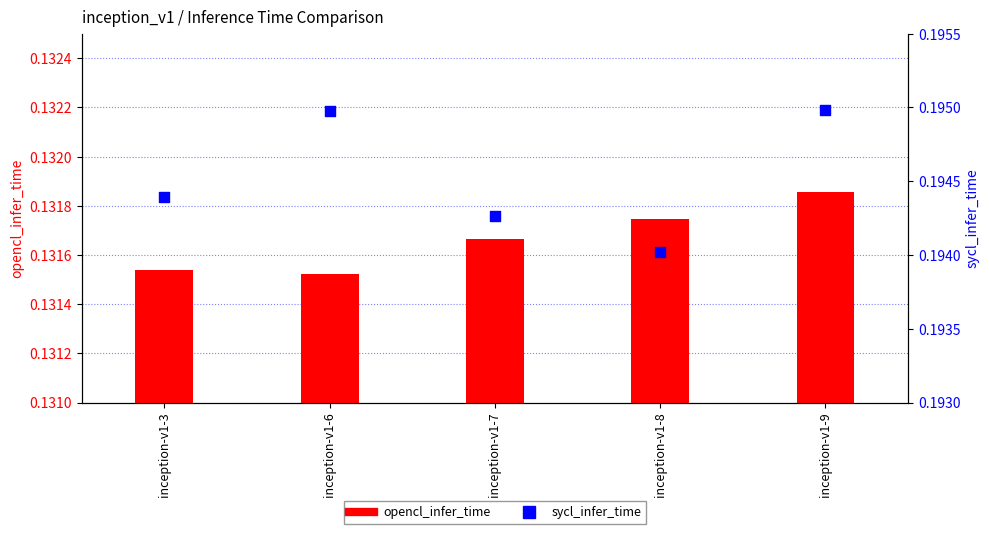

Which series reaches the minimum Y coordinate?

opencl_infer_time